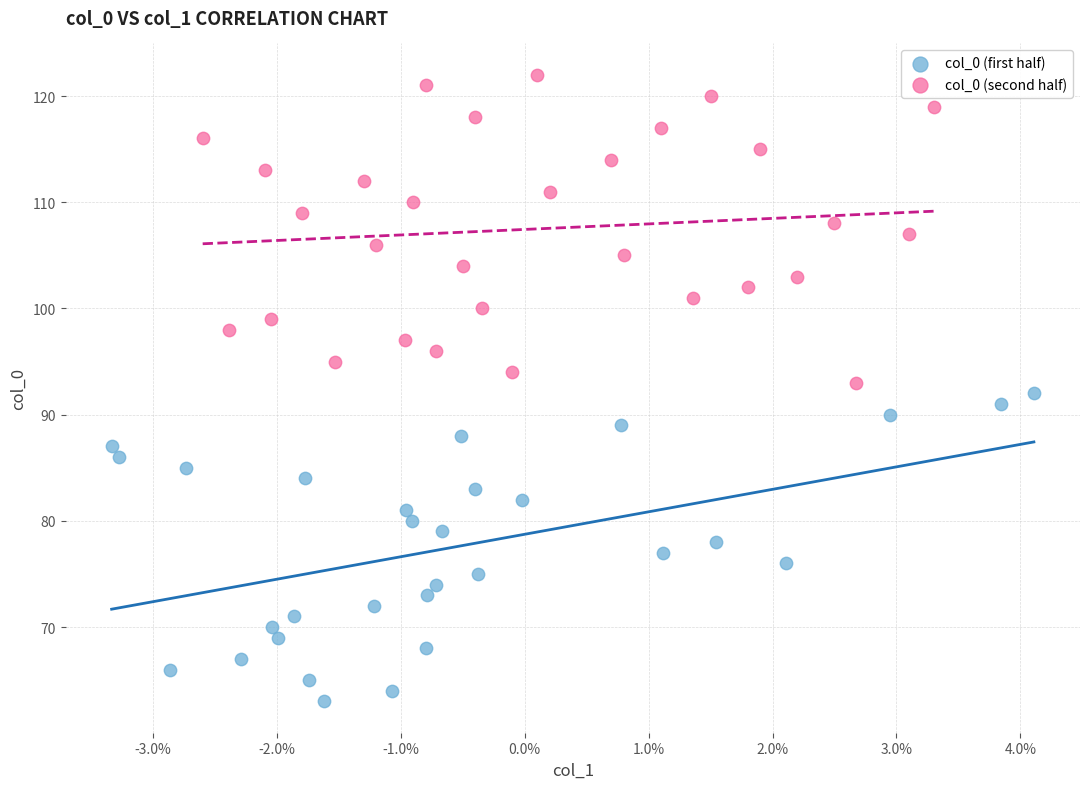

Which series contains the highest Y value?

col_0 (second half)